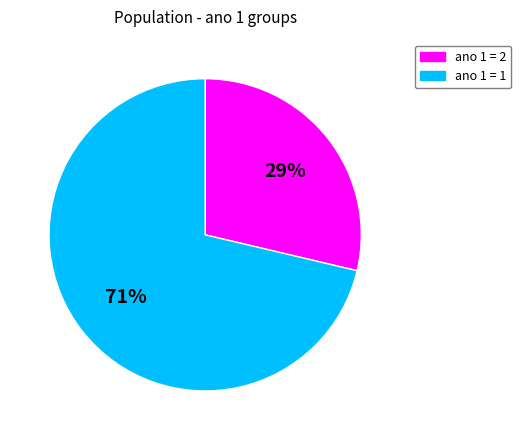

Count the number of slices in the pie.

2